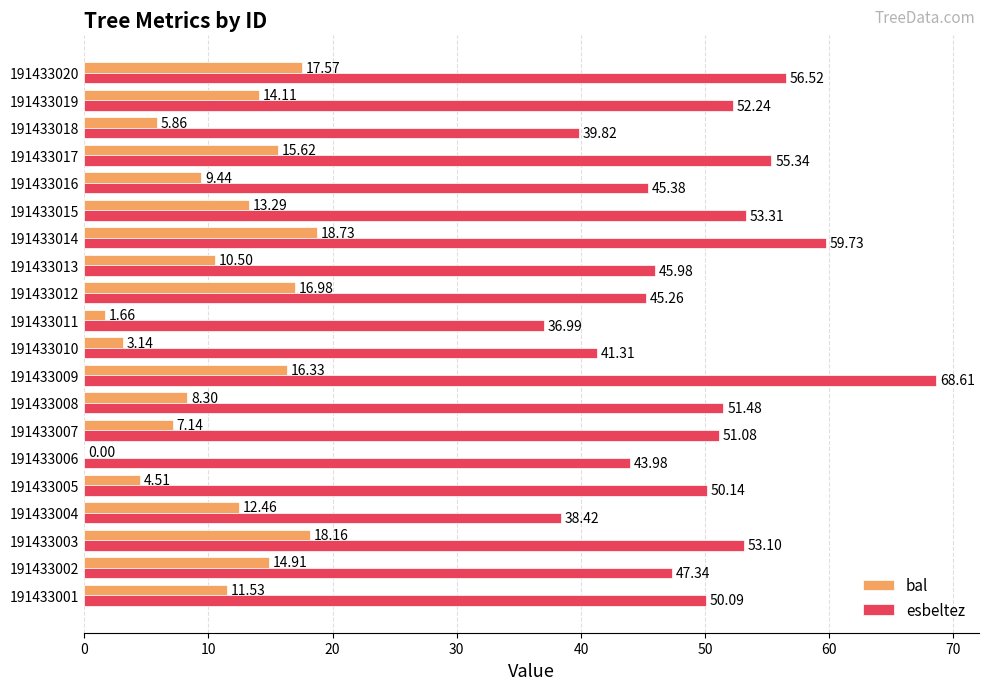

Between 191433001 and 191433013, which series saw the biggest shift?

esbeltez